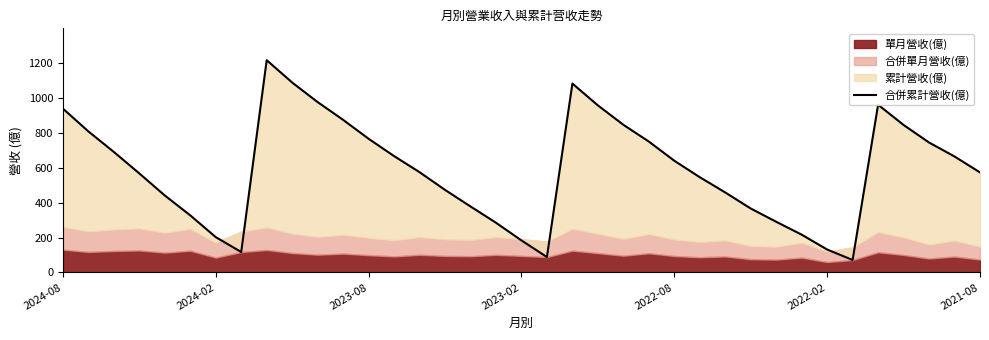

Between 36 and 9, which is larger?

9